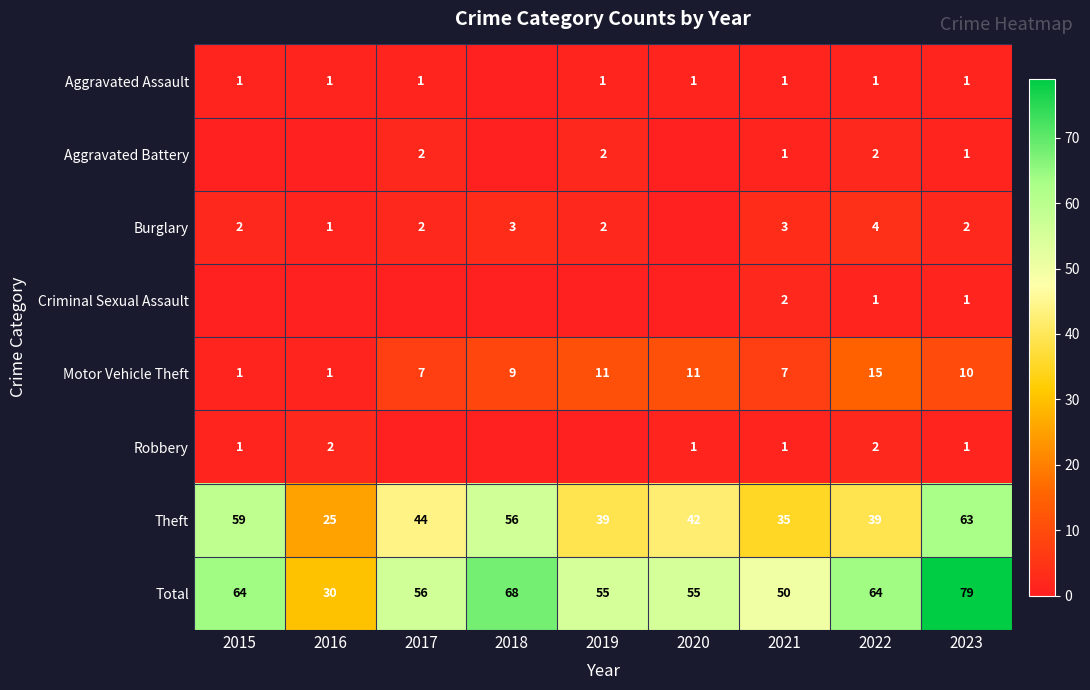

Where is Theft nearest to the value 44?

2017